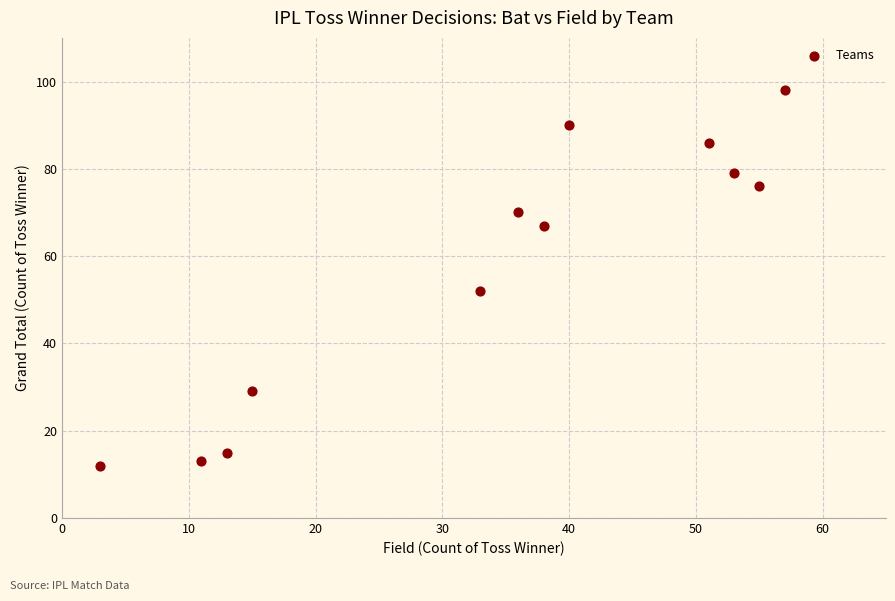

What Y value in the scatter plot is closest to 55?

52